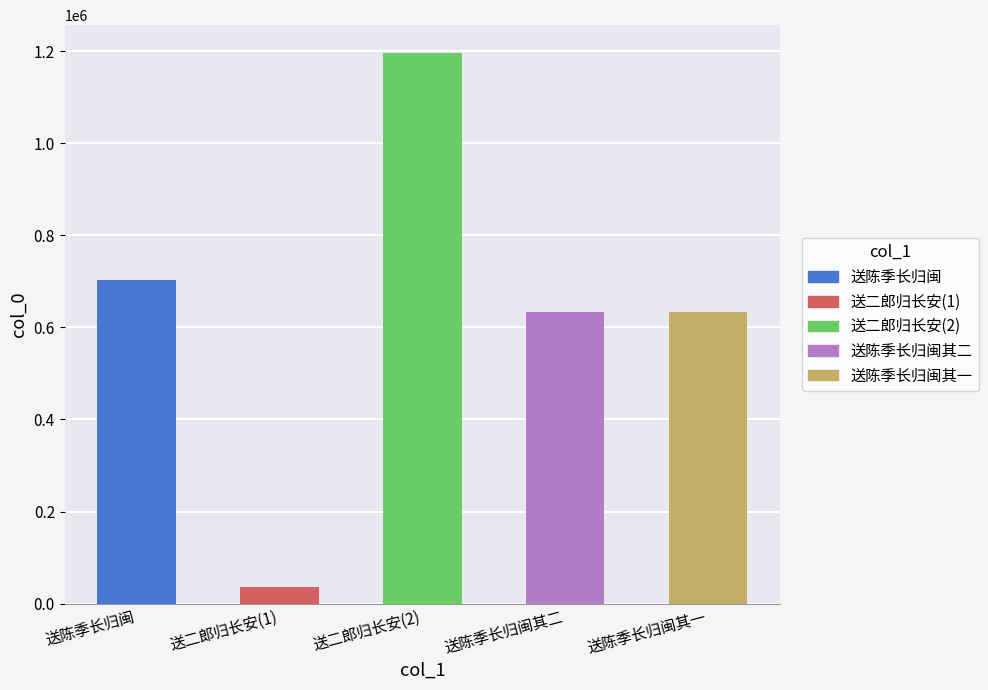

How many values are below 634157?

2